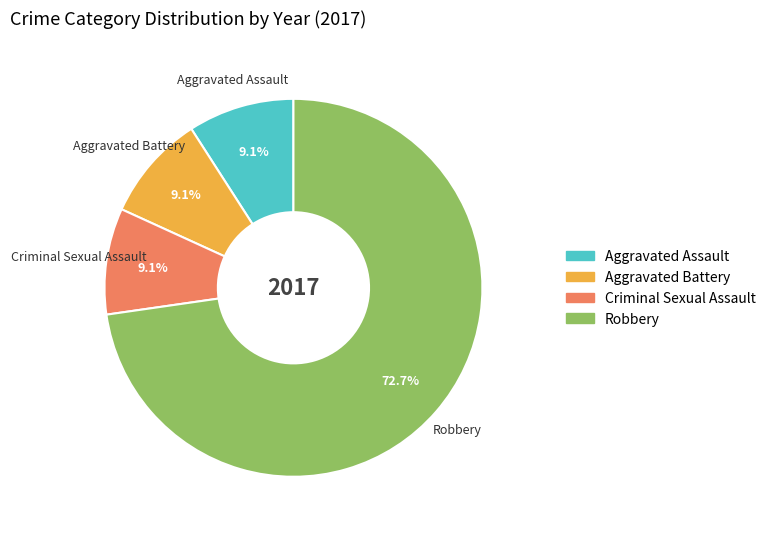

To the nearest percent, what is the difference between the largest and smallest slice percentages?

64%